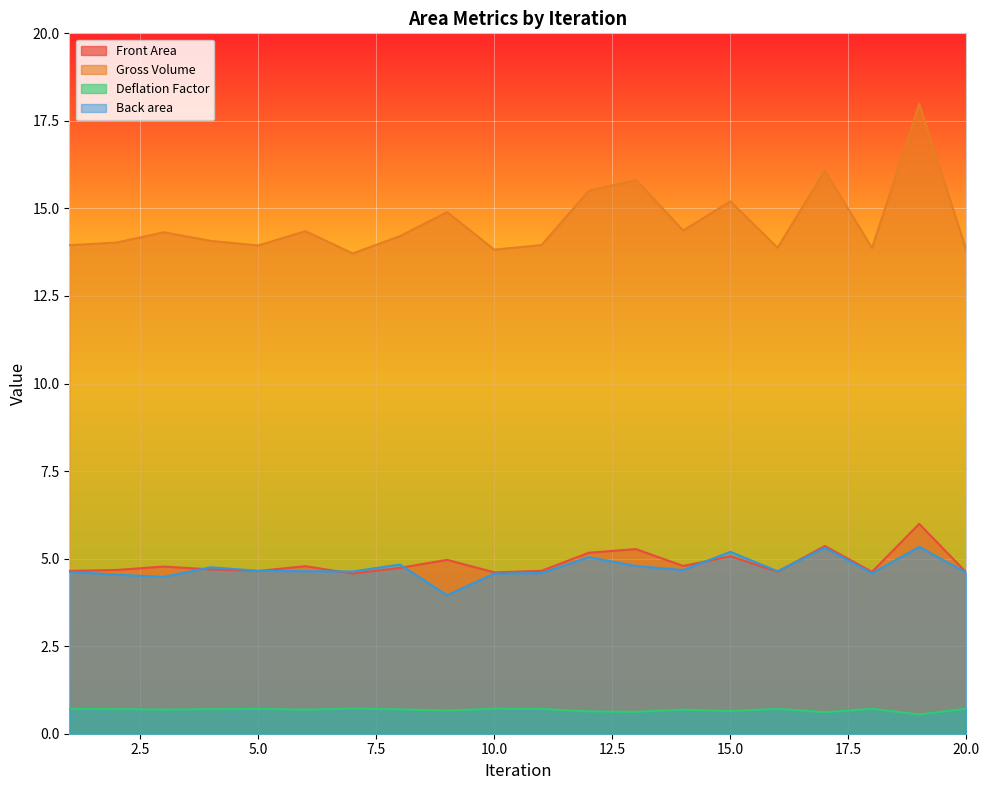

What value does the Front Area series have at 3?

14.3